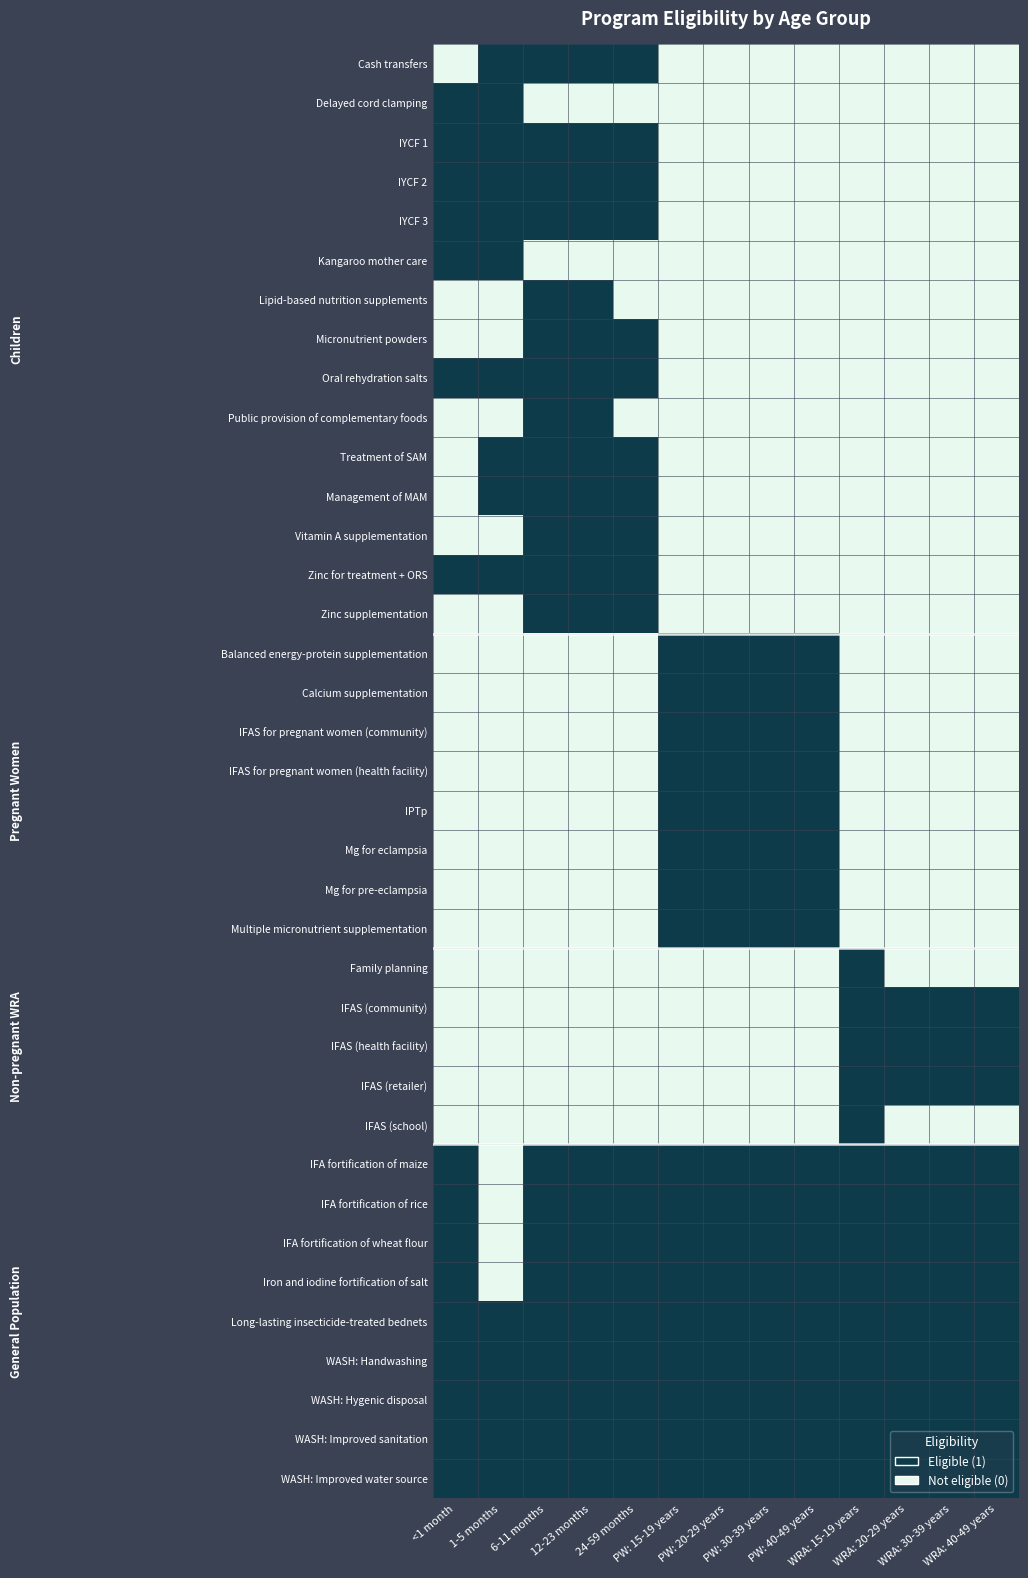

Which series has the largest total across all categories?

Long-lasting insecticide-treated bednets